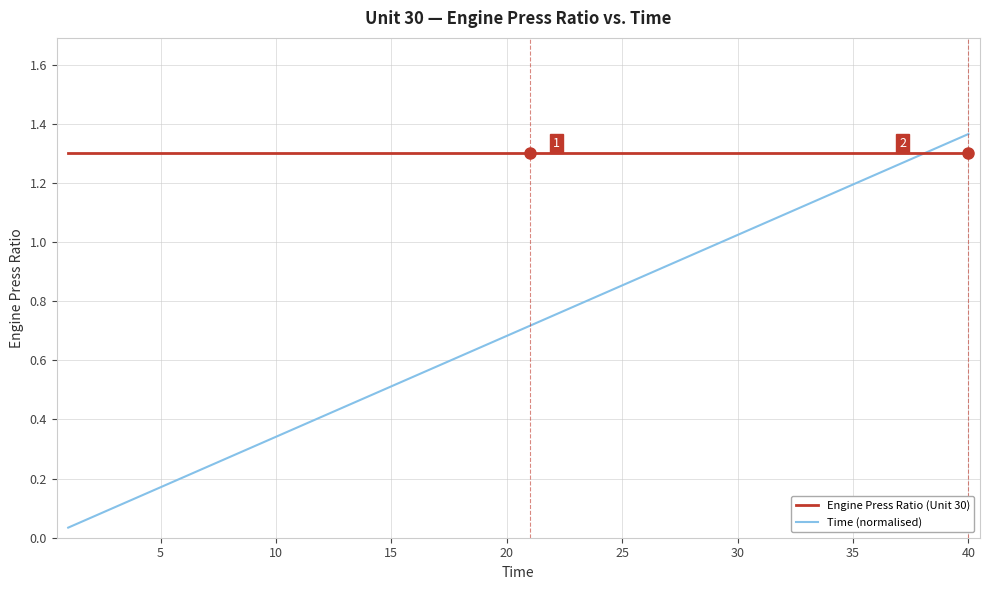

After their last crossing, which series has the higher values: Engine Press Ratio (Unit 30) or Time (normalised)?

Time (normalised)